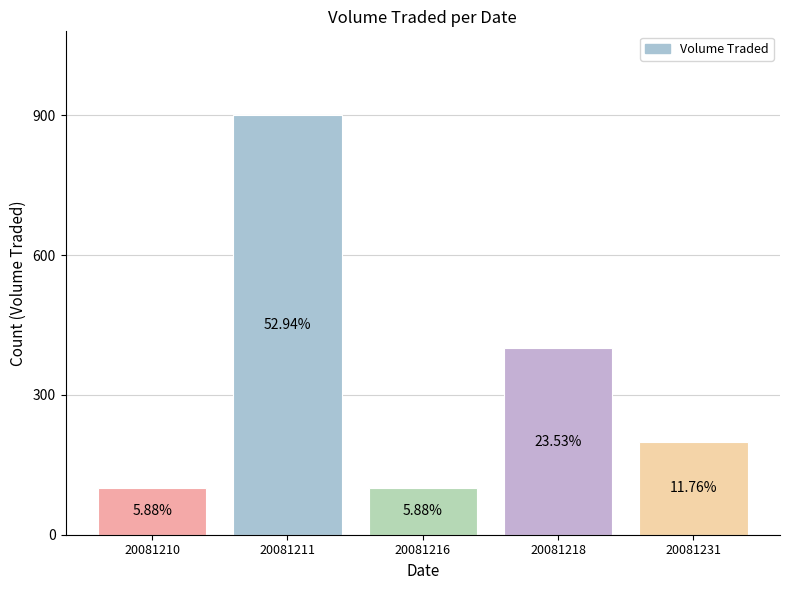

List the labels in order of value, smallest first.

20081210, 20081216, 20081231, 20081218, 20081211